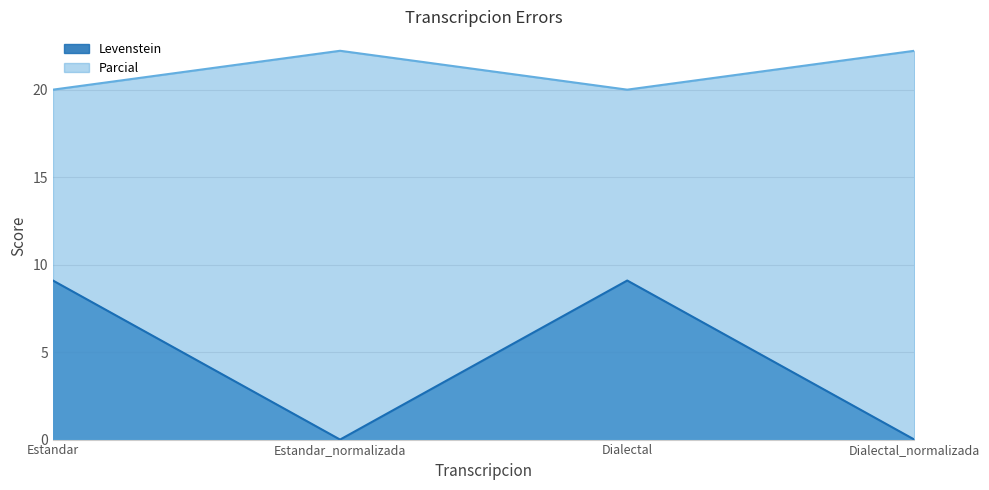

Is it true that Levenstein equals 0.0 at Estandar_normalizada?

True